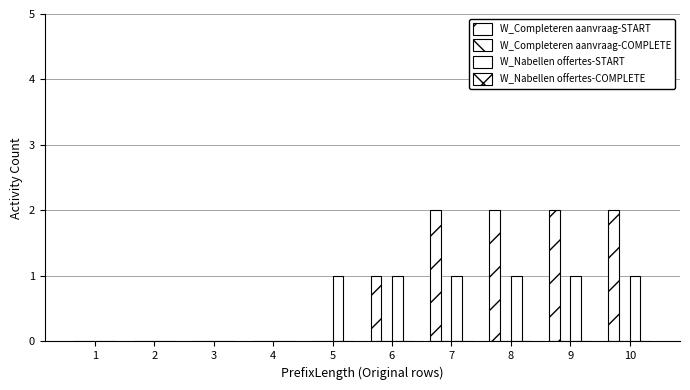

Reading right to left, transcribe all the data shown in this chart.

W_Completeren aanvraag-START: 10=2	9=2	8=2	7=2	6=1	5=0	4=0	3=0	2=0	1=0
W_Completeren aanvraag-COMPLETE: 10=0	9=0	8=0	7=0	6=0	5=0	4=0	3=0	2=0	1=0
W_Nabellen offertes-START: 10=1	9=1	8=1	7=1	6=1	5=1	4=0	3=0	2=0	1=0
W_Nabellen offertes-COMPLETE: 10=0	9=0	8=0	7=0	6=0	5=0	4=0	3=0	2=0	1=0